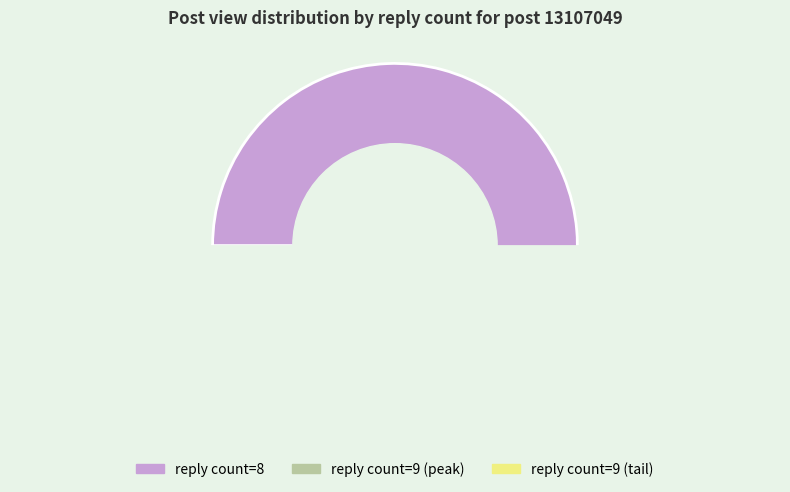

Does any single category account for the majority?

Yes